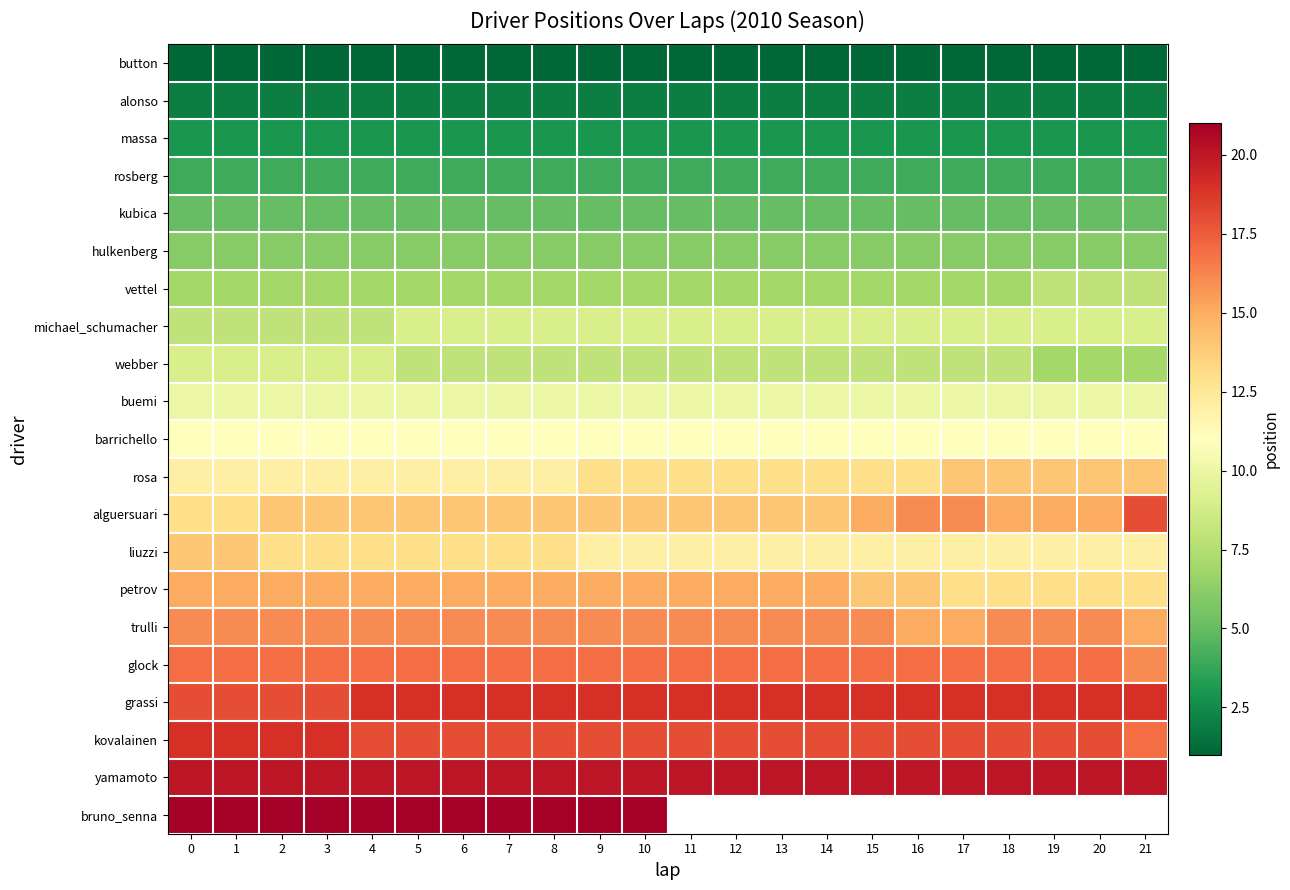

What is the sum of the kovalainen values at 10 and 17?

36.0